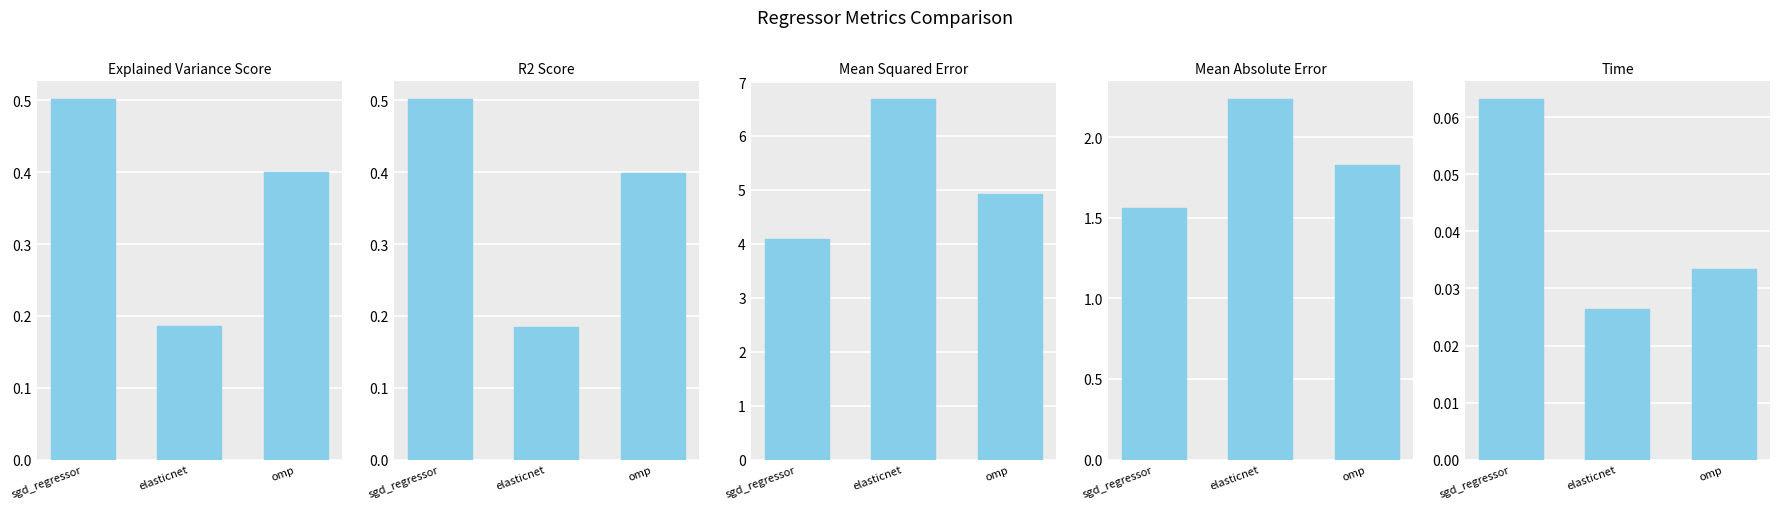

What is the difference between the explained_variance_score values at elasticnet and omp?

0.2